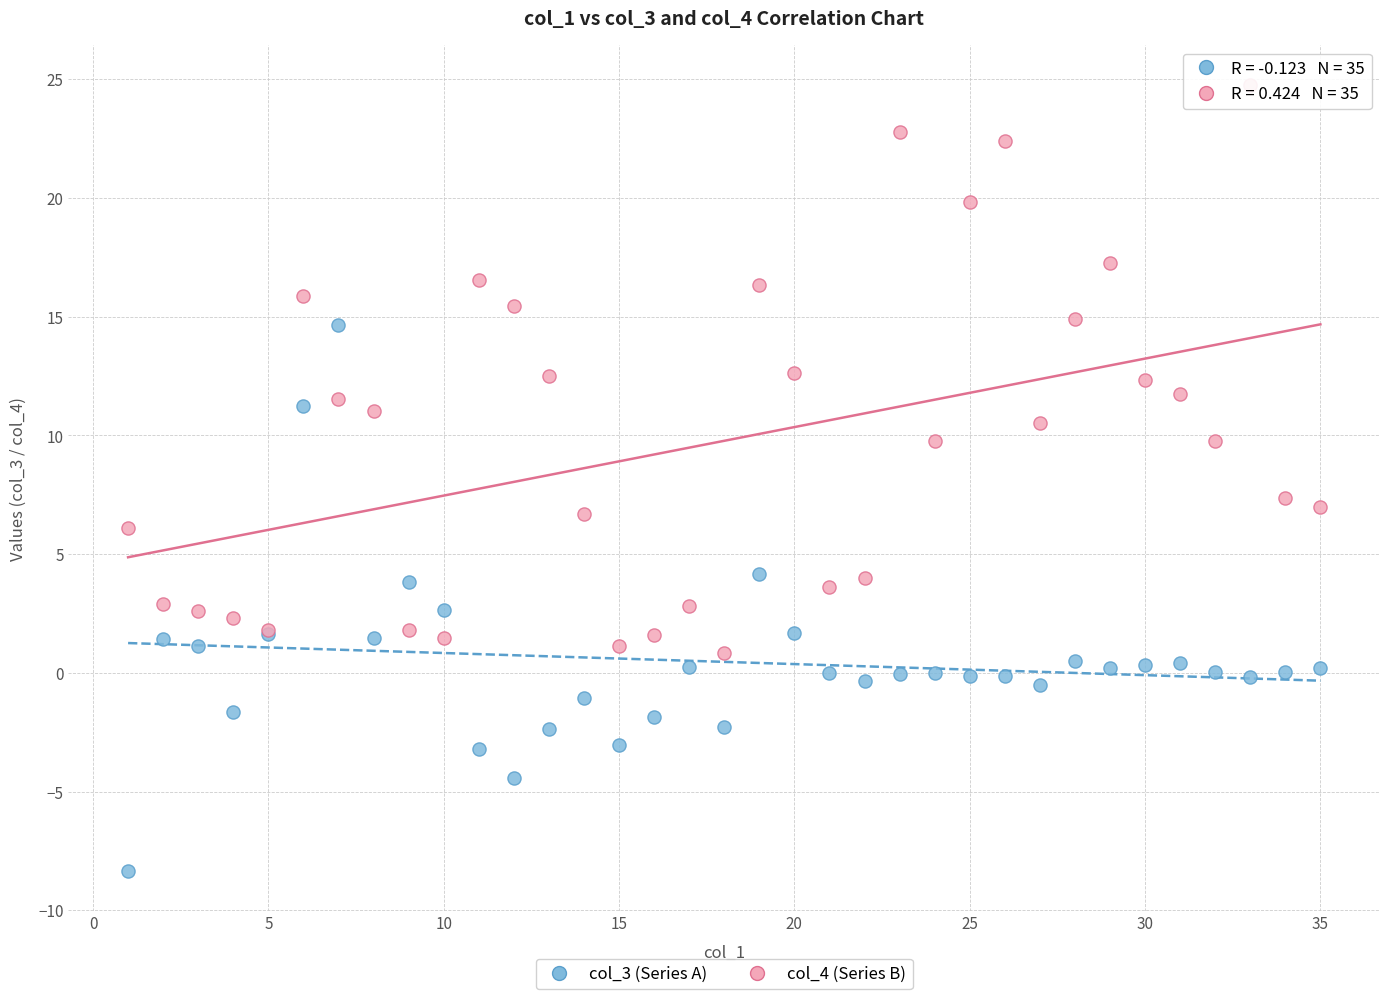

Which series reaches the minimum Y coordinate?

col_3 (Series A)